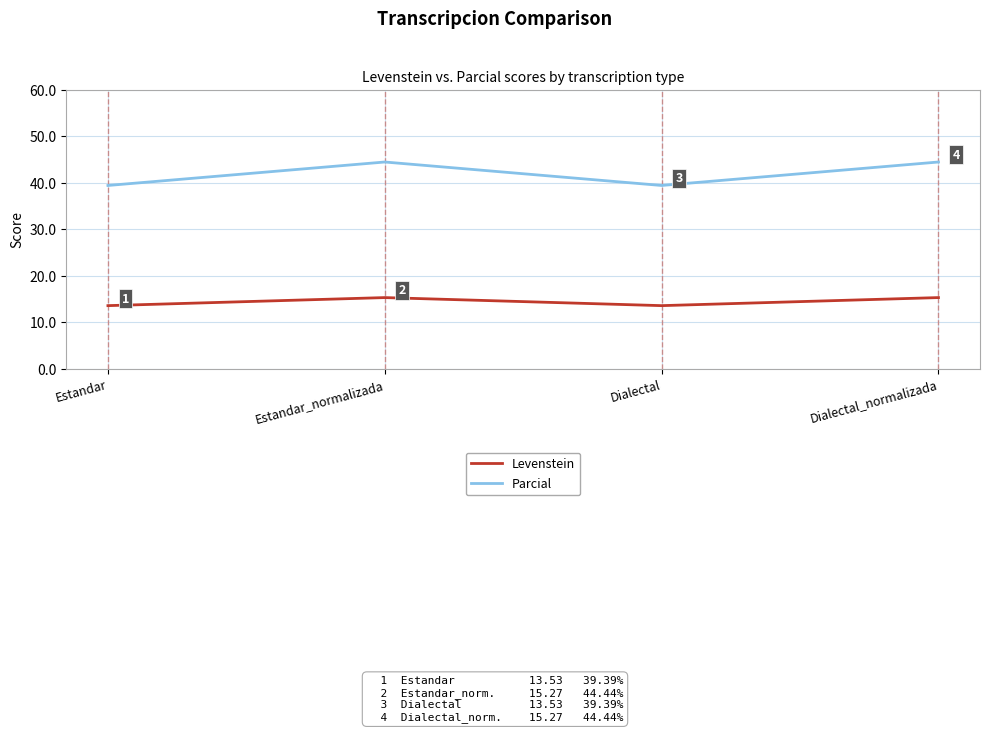

Does the chart display data point markers on the line(s)?

No